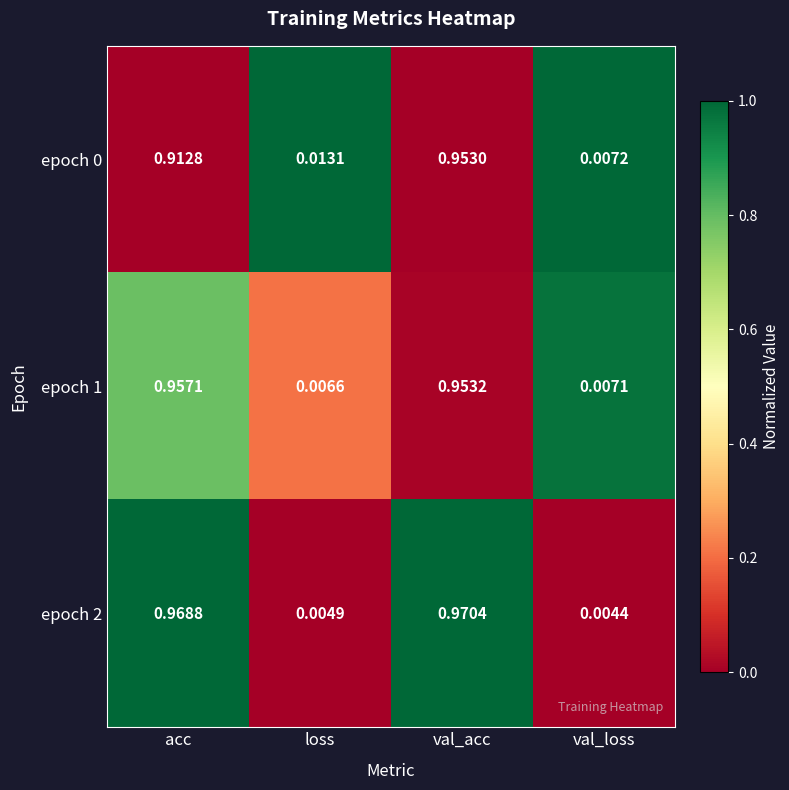

Where is epoch 0 nearest to the value 0?

val_loss